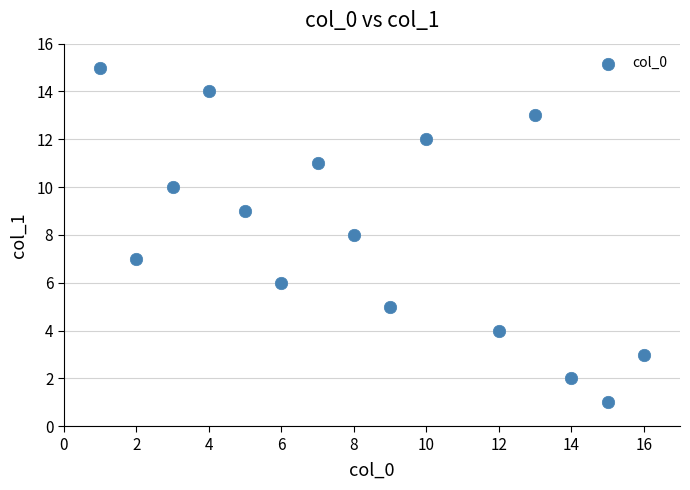

What is the range of X values (max minus min)?

15